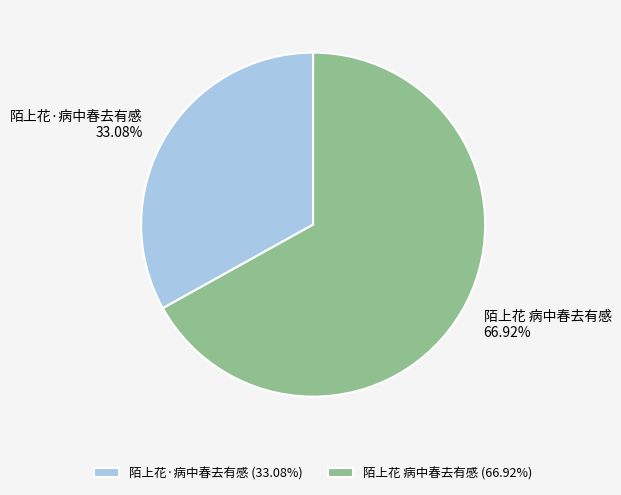

Which category has the biggest portion of the pie?

陌上花 病中春去有感